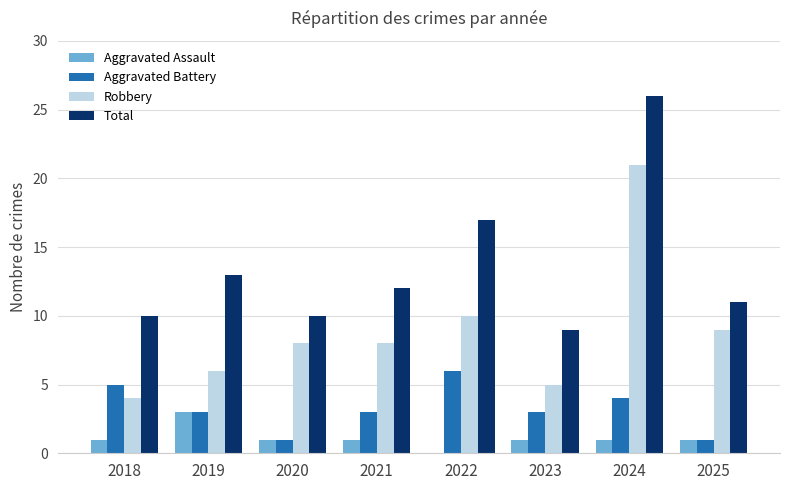

What is the total value across all series at 2022?

33